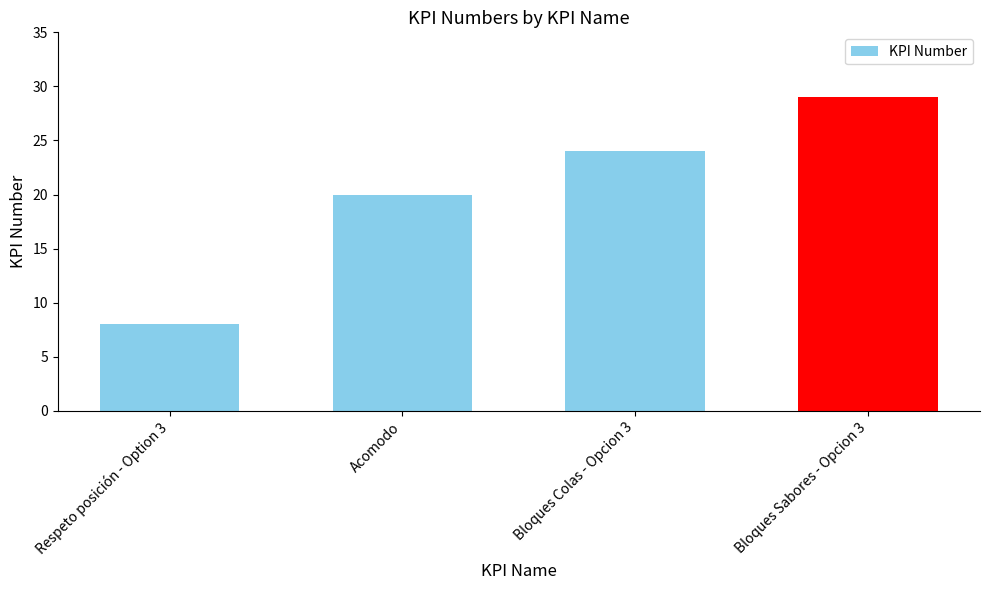

How many distinct data groups are displayed?

1